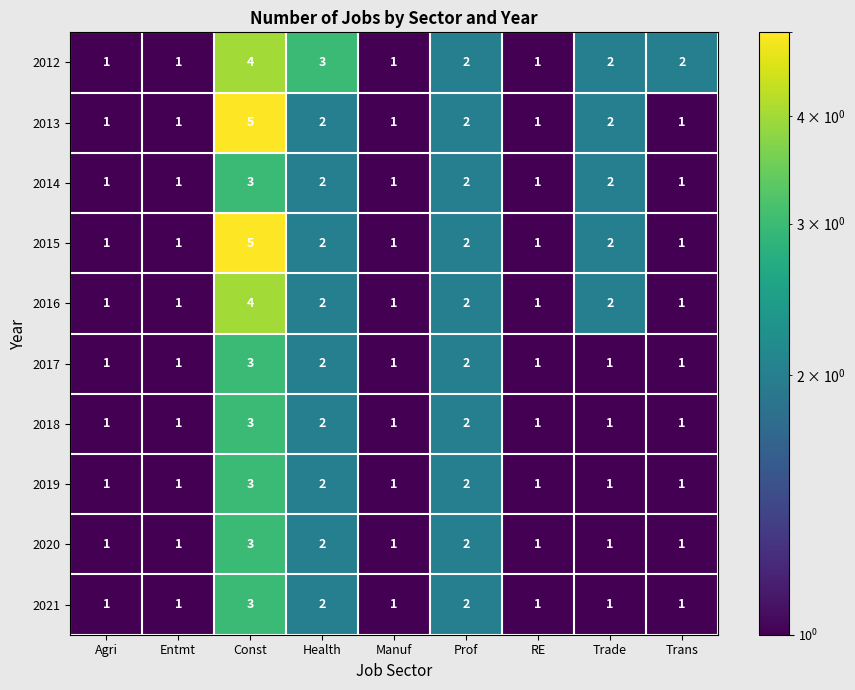

Which series has the largest total across all categories?

2012